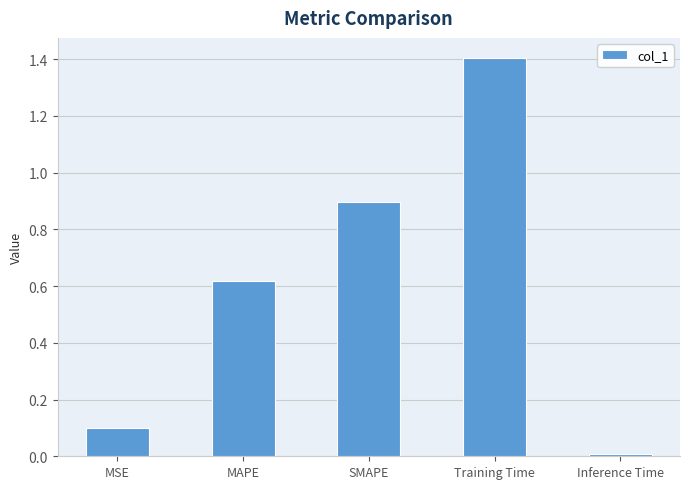

What is the label of the 2nd bar from the left?

MAPE